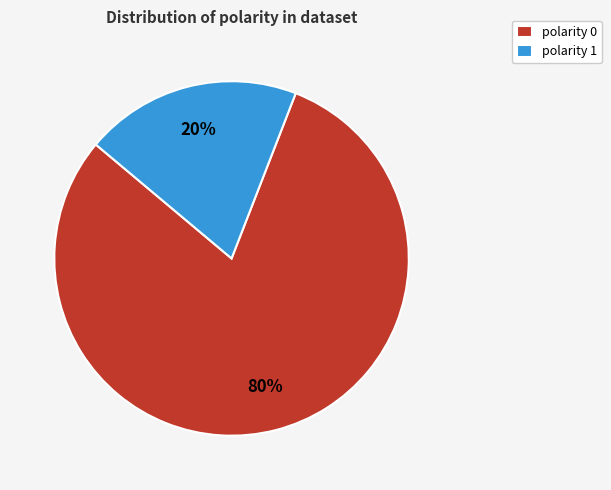

To the nearest percent, what is the average slice percentage?

50%